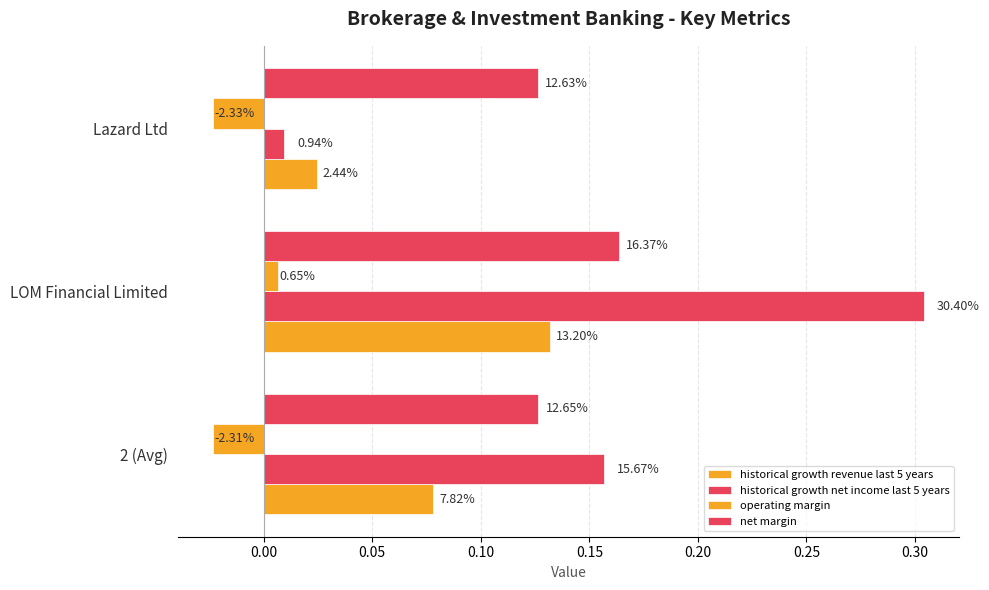

What is the sum of all historical growth net income last 5 years values?

0.5